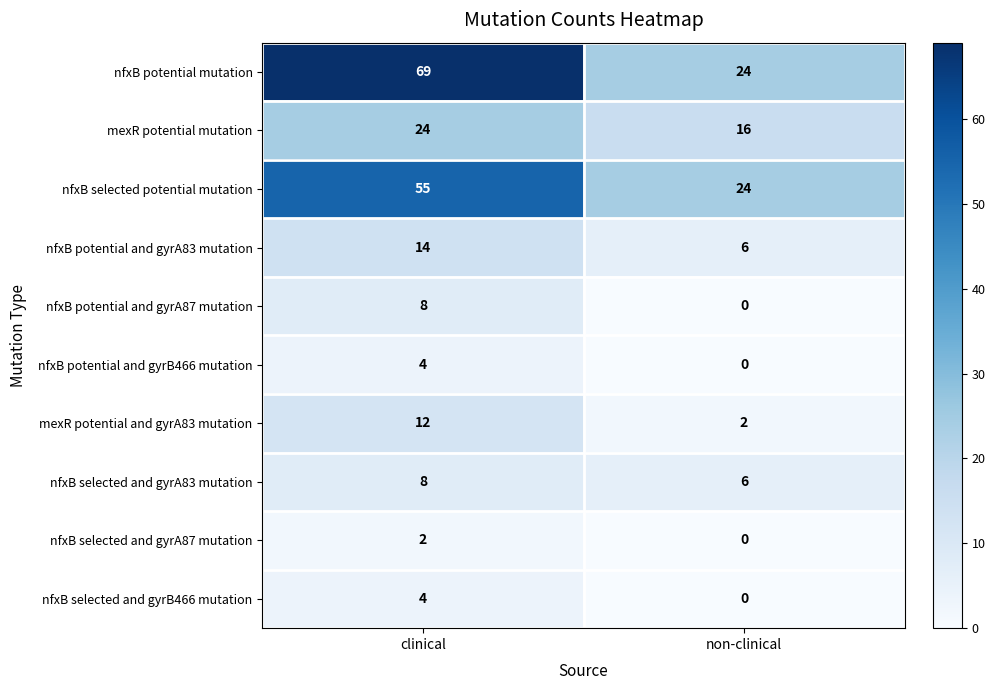

What is the total value across all series at non-clinical?

78